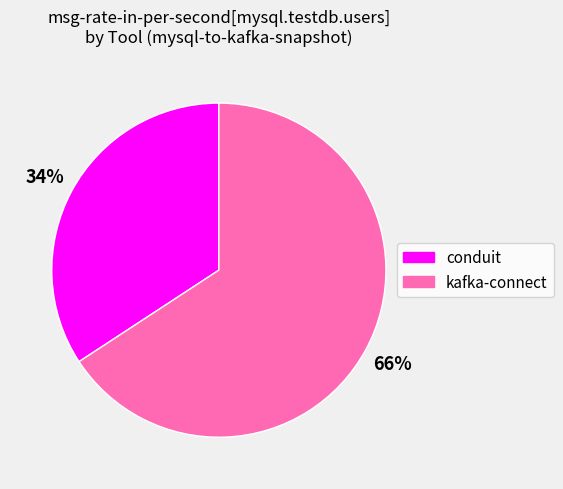

Which slice is the largest?

kafka-connect